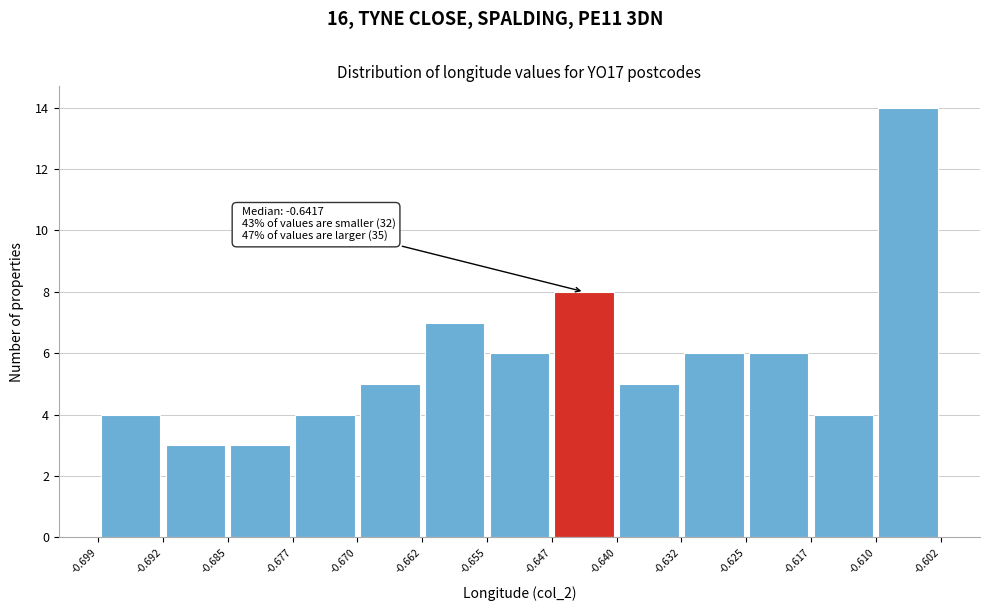

Which range on the x-axis has the tallest bar?

-0.610 to -0.602